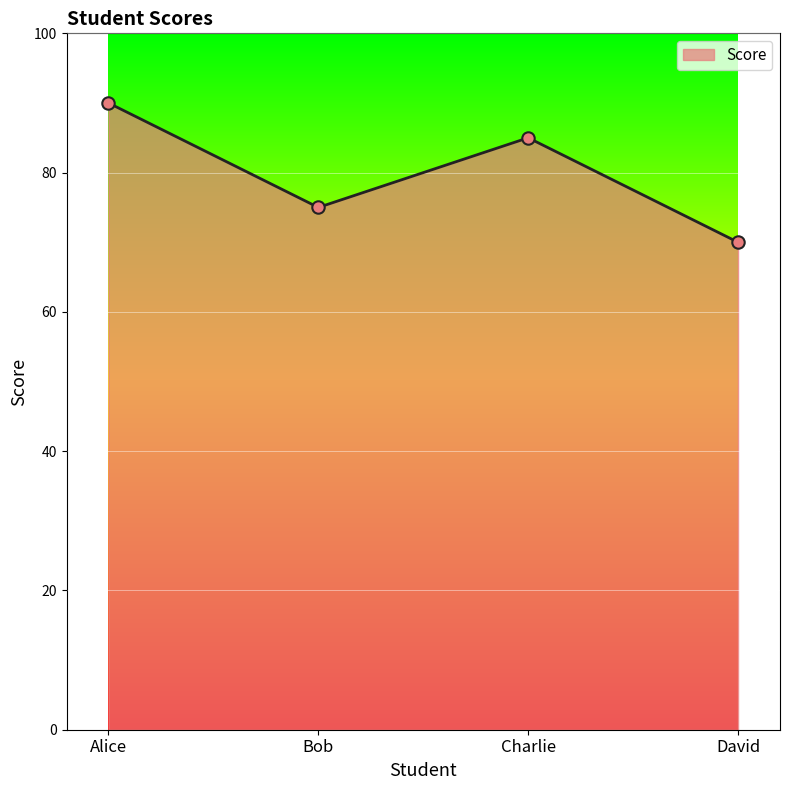

Approximately how many times larger is the value at David compared to Alice?

0.8